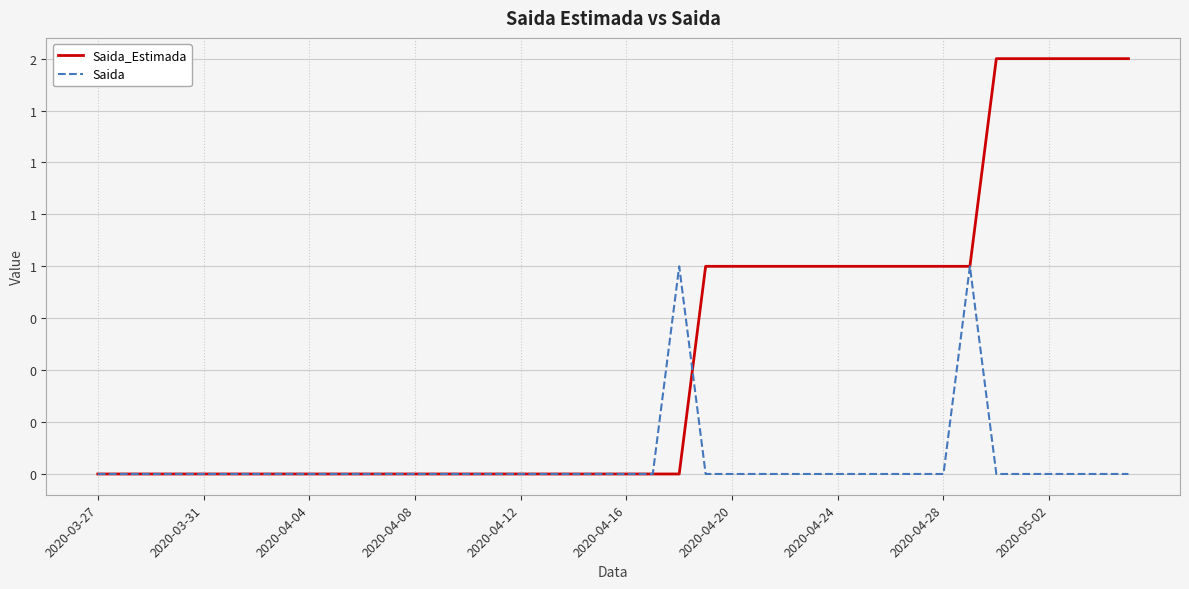

Which series ends up on top after the final intersection of Saida and Saida_Estimada?

Saida_Estimada